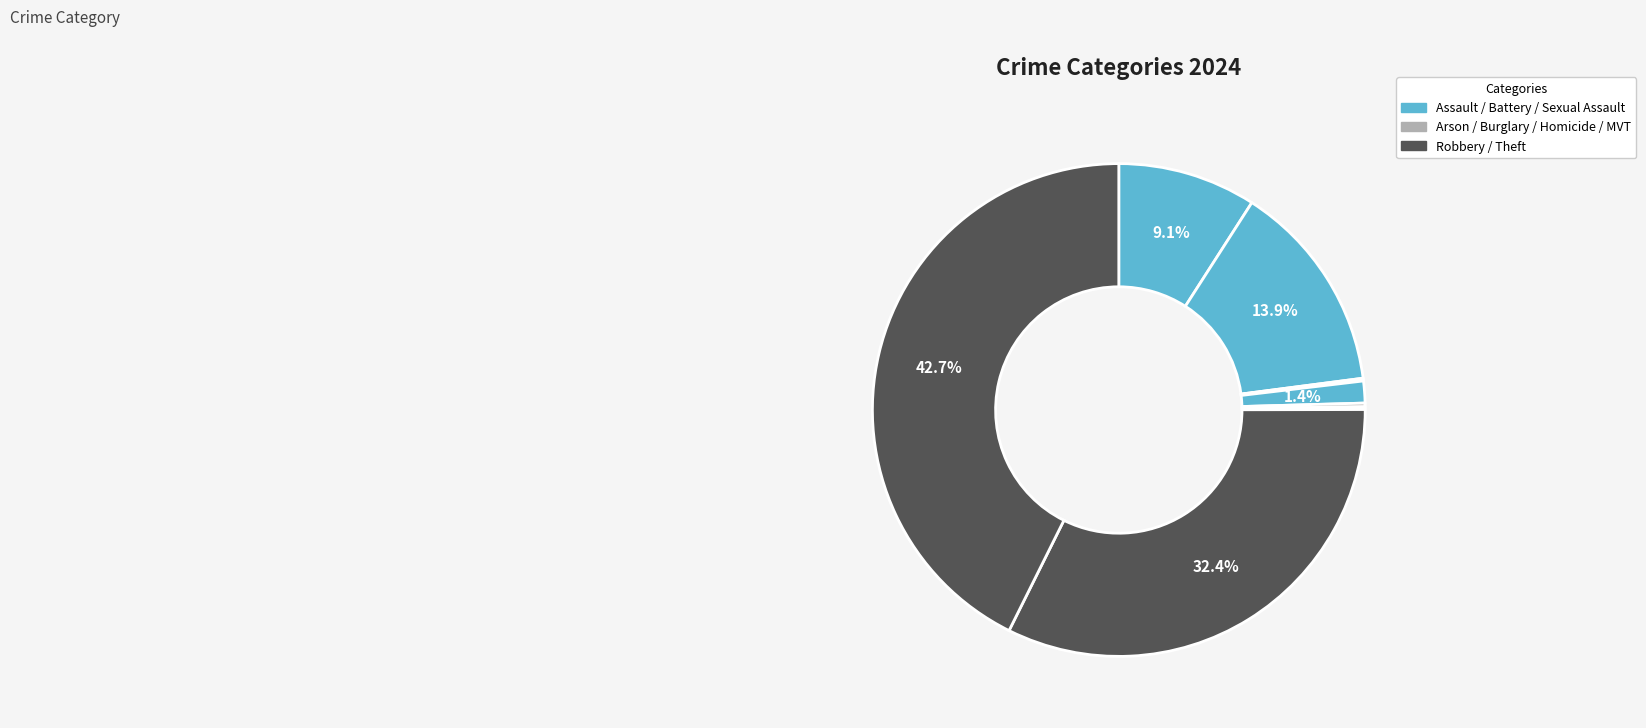

Is there a majority slice in this chart?

No